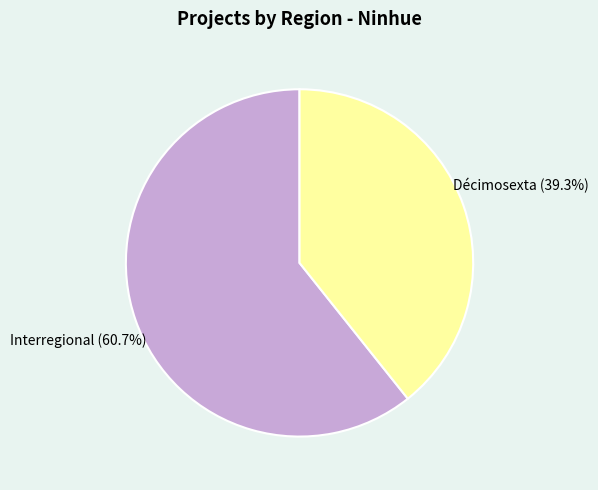

Rank the categories by value from lowest to highest.

Décimosexta, Interregional